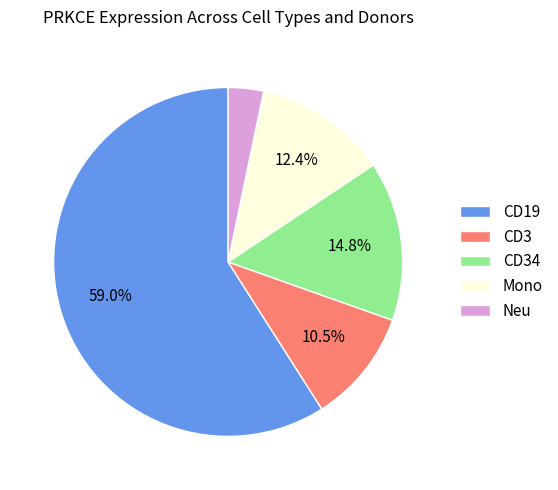

Is there any slice that represents more than half of the pie?

Yes